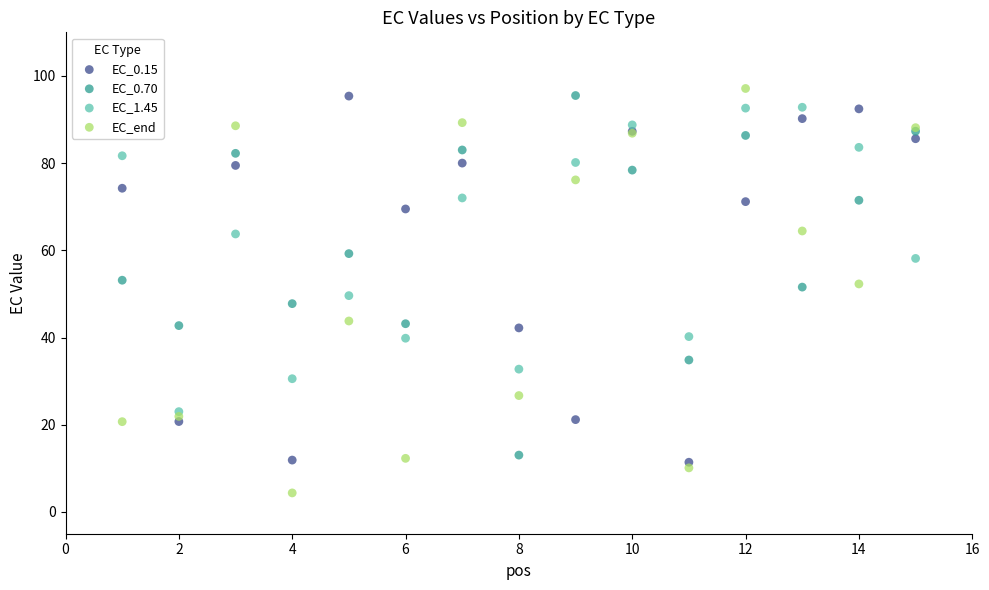

What are all the series names shown in the legend?

EC_0.15, EC_0.70, EC_1.45, EC_end